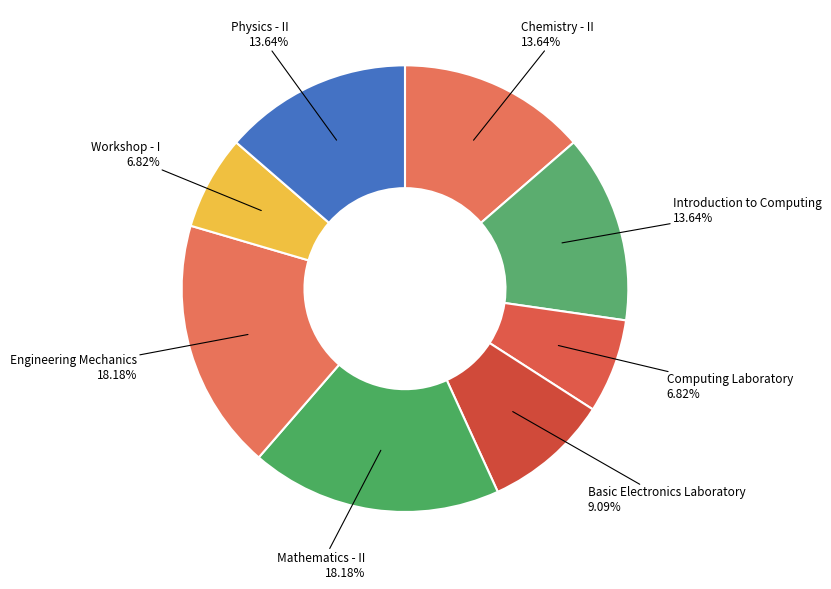

The Engineering Mechanics slice represents 13% of the pie. True or false?

False